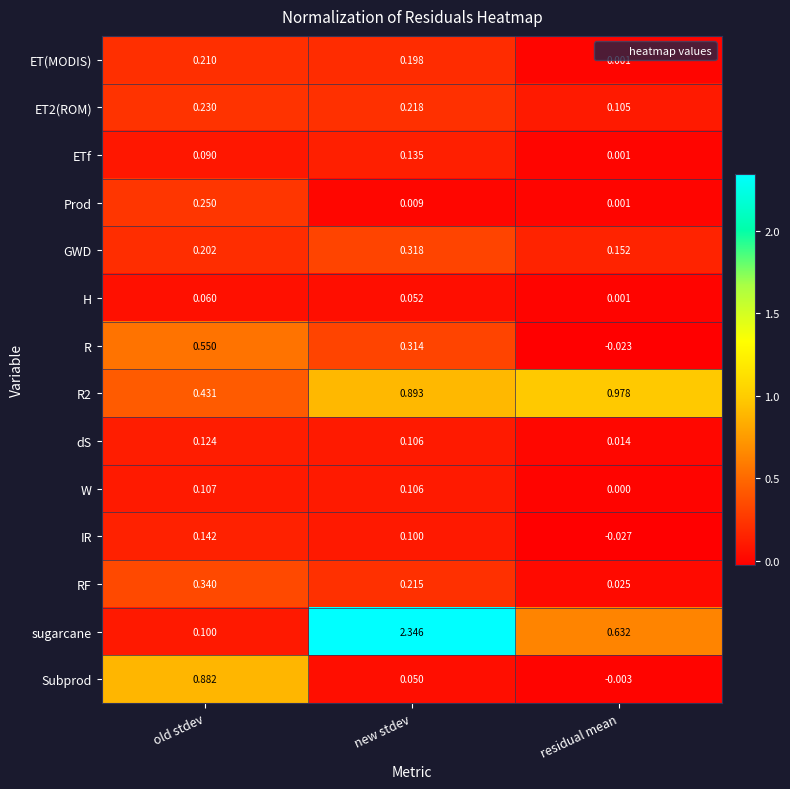

Where does the Subprod series first go above 0?

old stdev